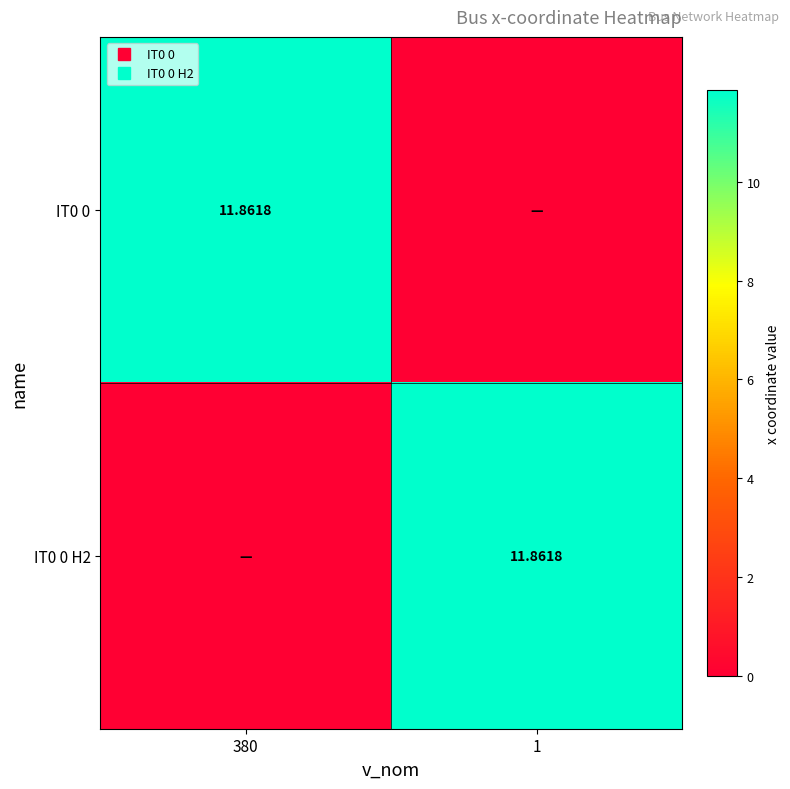

What is the total value across all series at 1?

11.9